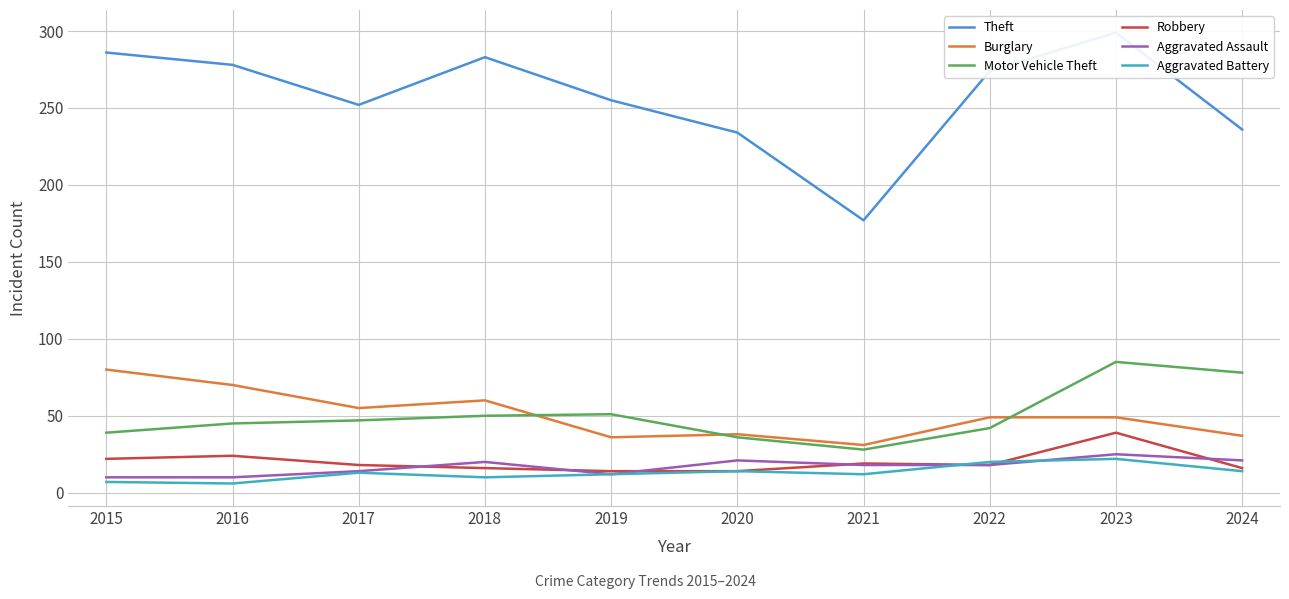

What is the value of the Burglary point at the 2nd from the left?

70